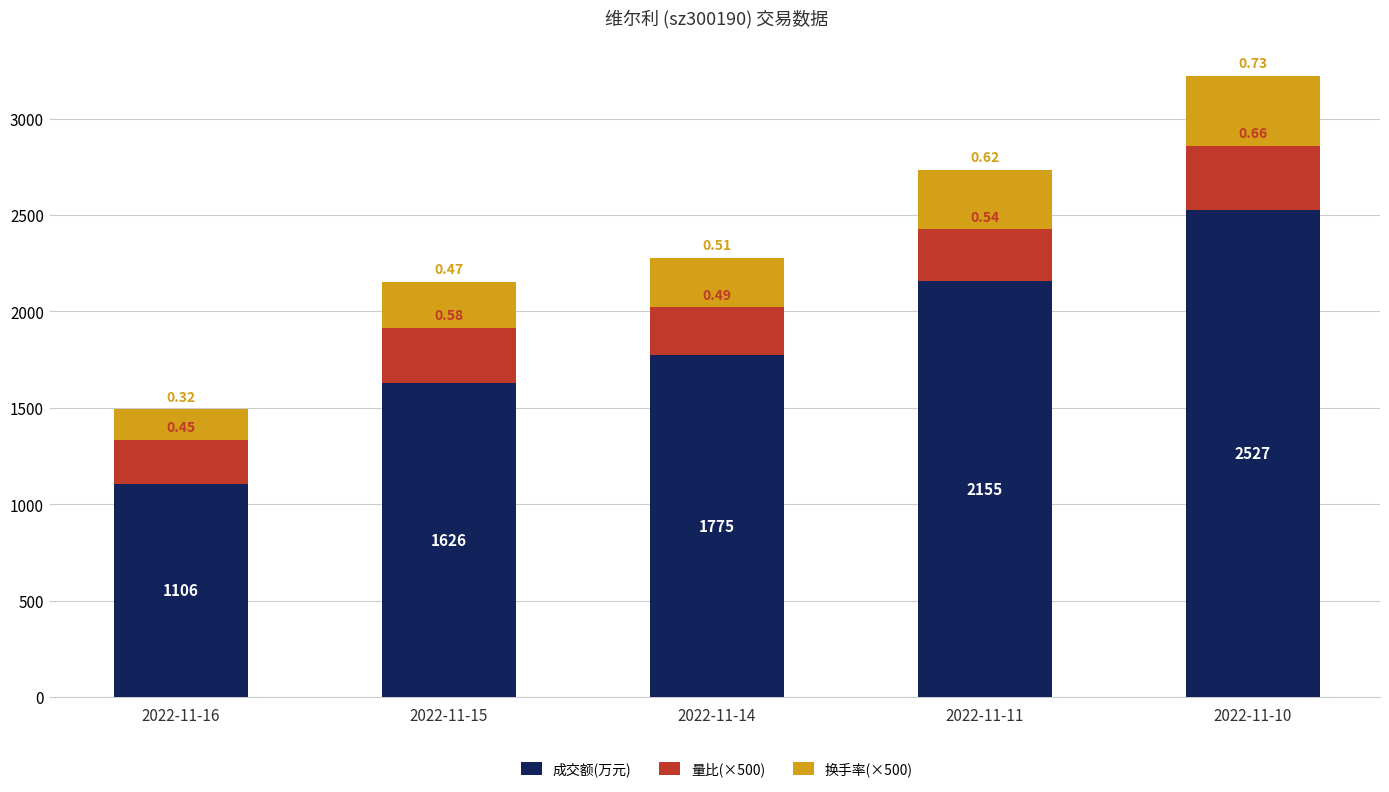

Are the bars grouped side by side (vs. stacked)?

No